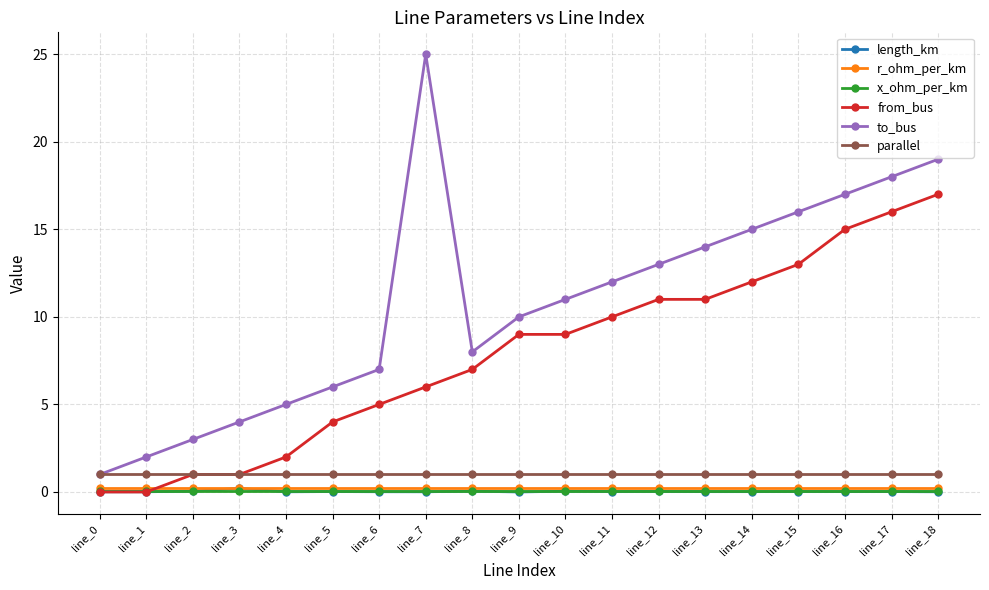

What is the maximum value shown in the chart?

25.0